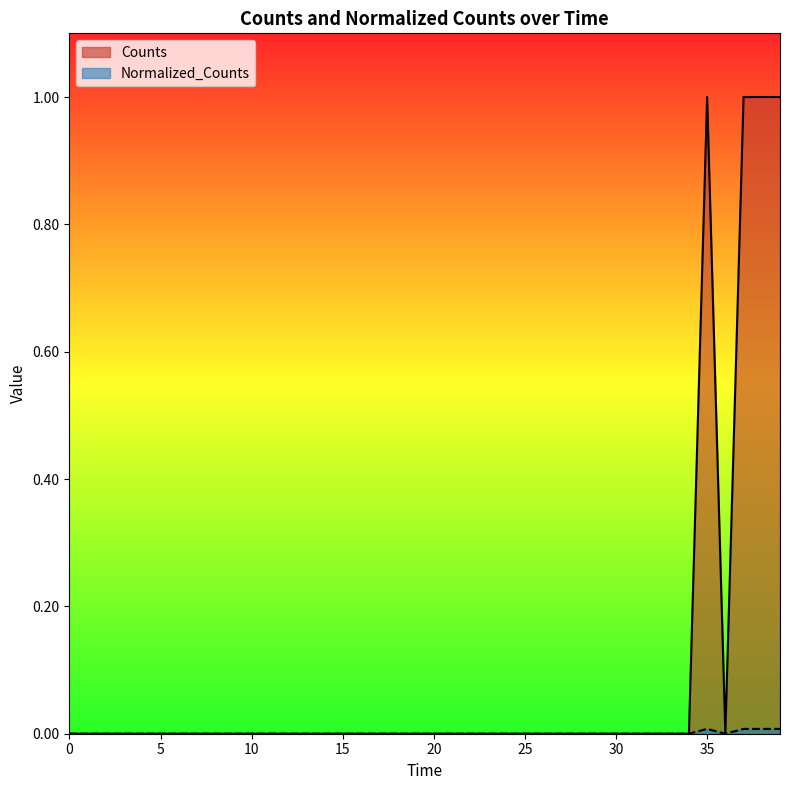

What is the greatest value displayed?

1.0